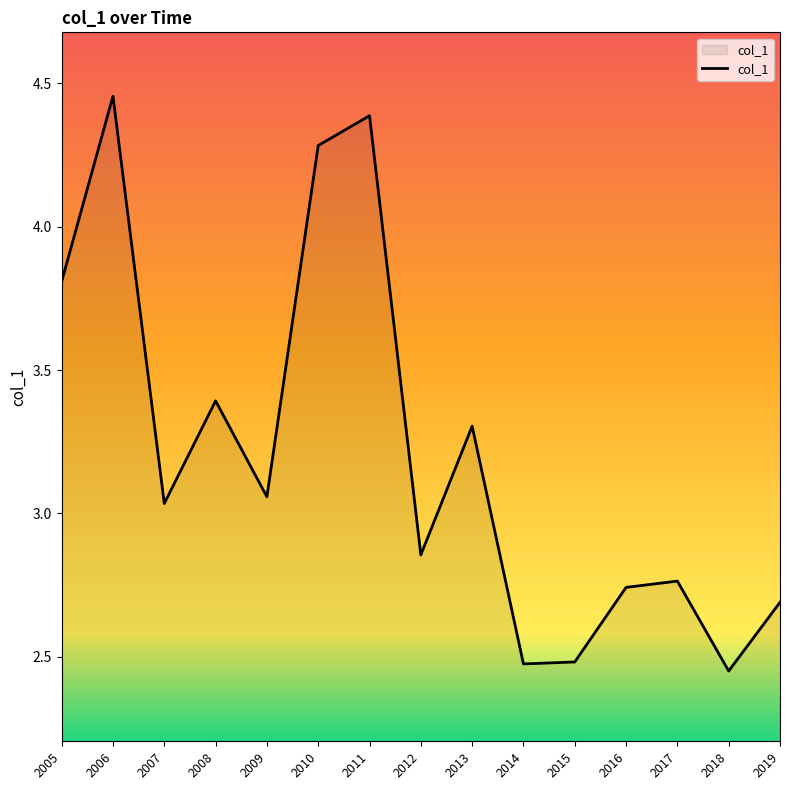

Which label corresponds to the largest value in the chart?

2006